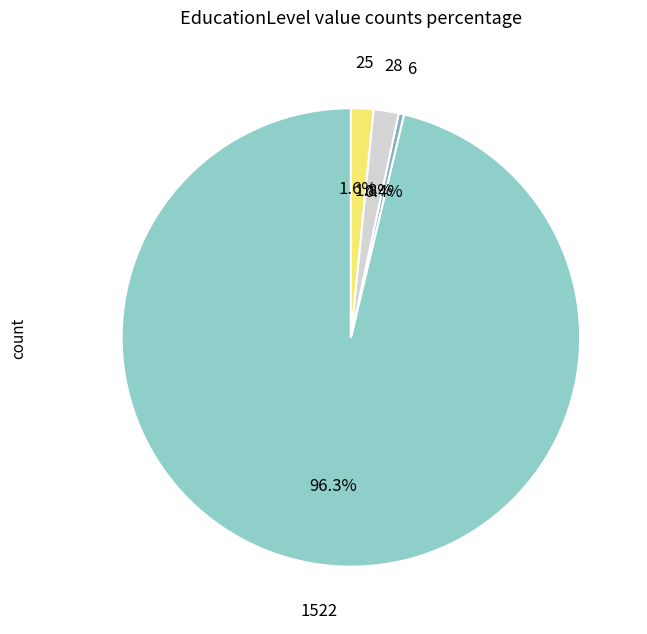

Which has a higher value, 25 or 6?

25